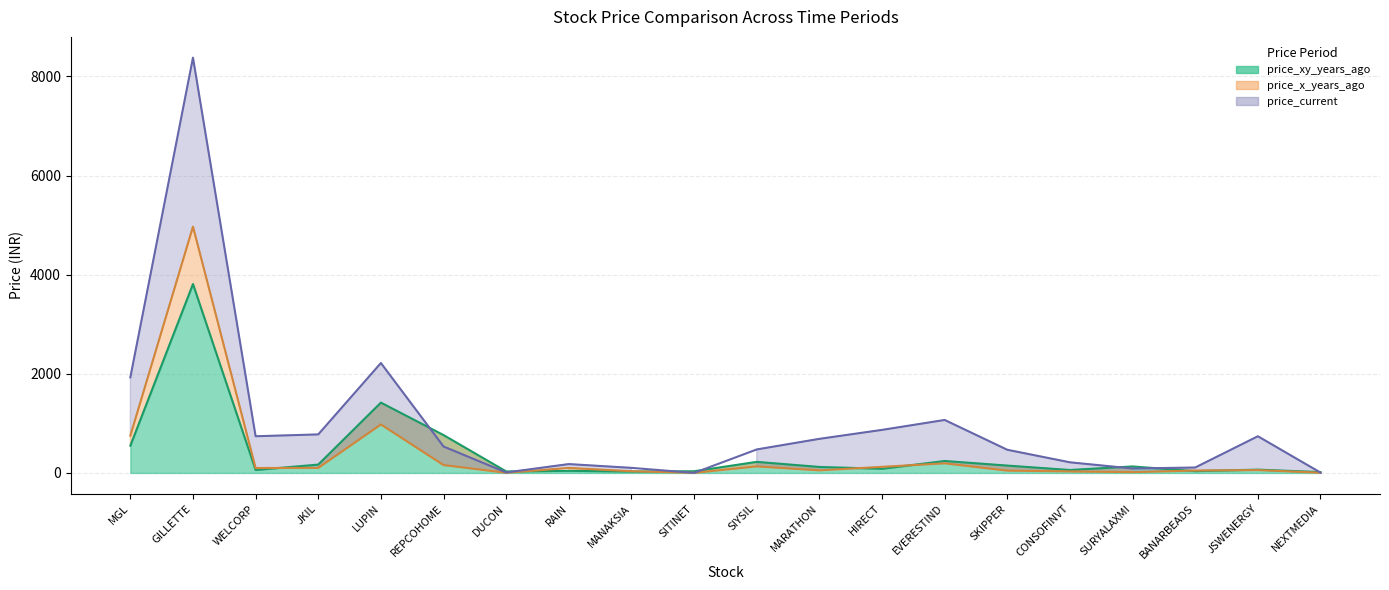

Where does the price_current (line) series first go above 533?

MGL